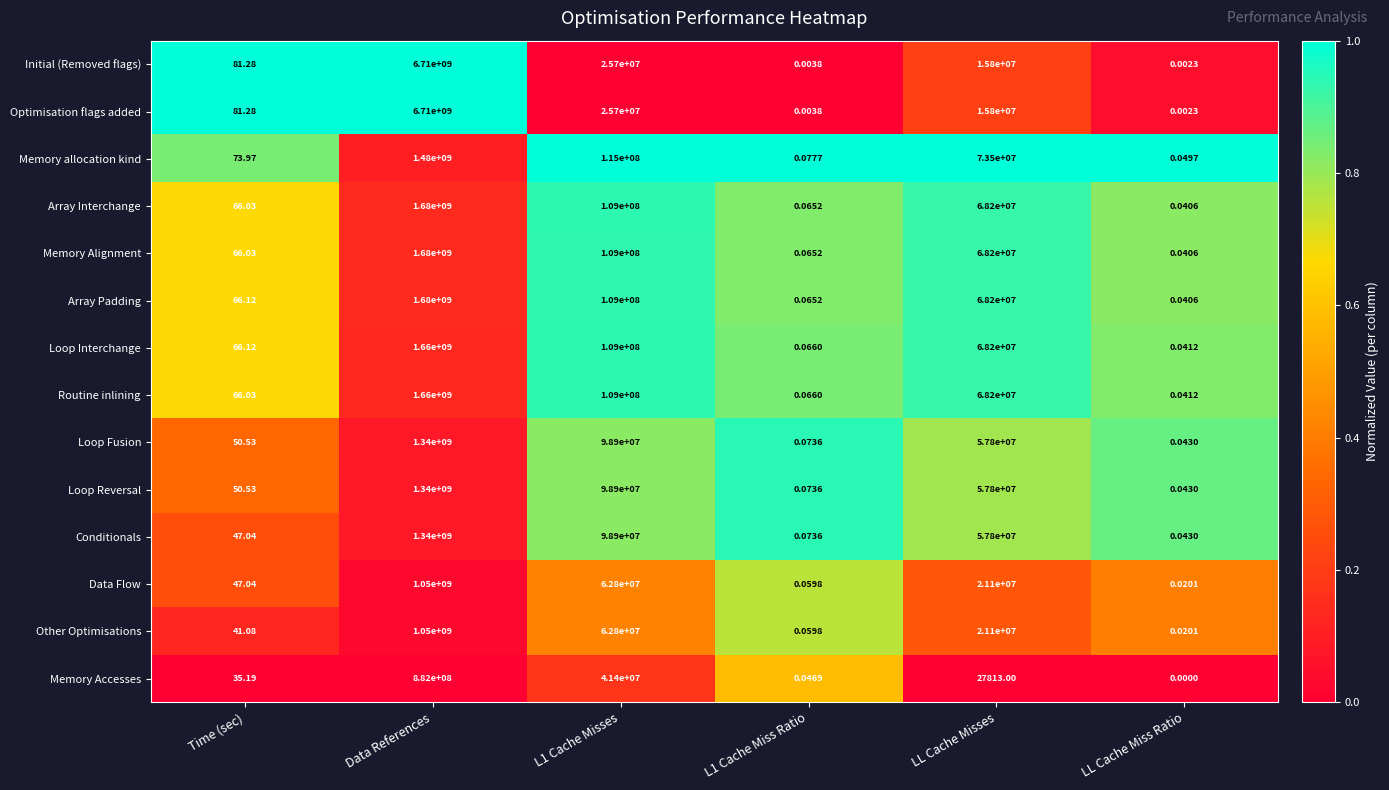

At which label does Loop Reversal reach its peak?

Data References